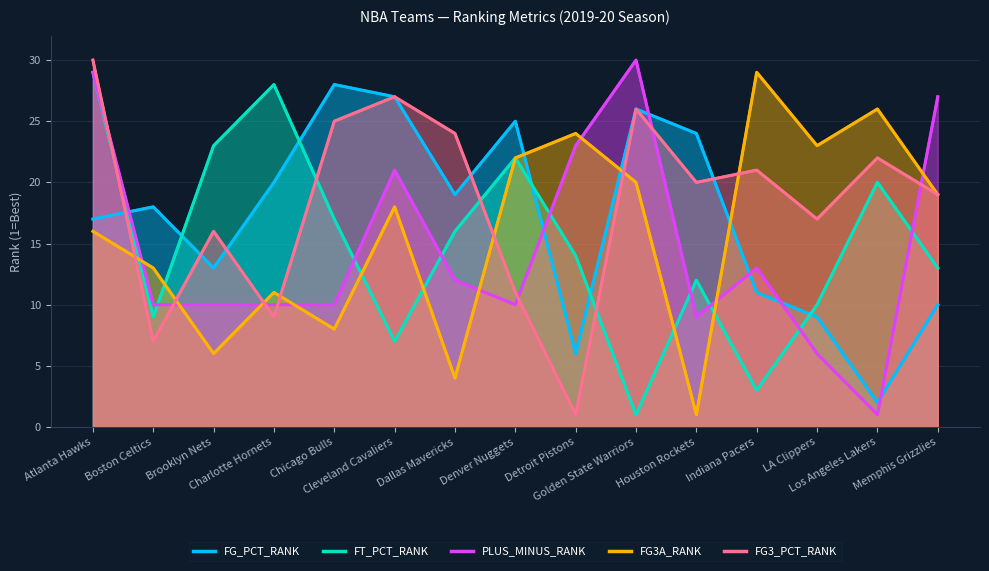

Reading left to right, list all the values displayed in this chart.

FG_PCT_RANK: Atlanta Hawks=17	Boston Celtics=18	Brooklyn Nets=13	Charlotte Hornets=20	Chicago Bulls=28	Cleveland Cavaliers=27	Dallas Mavericks=19	Denver Nuggets=25	Detroit Pistons=6	Golden State Warriors=26	Houston Rockets=24	Indiana Pacers=11	LA Clippers=9	Los Angeles Lakers=2	Memphis Grizzlies=10
FT_PCT_RANK: Atlanta Hawks=29	Boston Celtics=9	Brooklyn Nets=23	Charlotte Hornets=28	Chicago Bulls=17	Cleveland Cavaliers=7	Dallas Mavericks=16	Denver Nuggets=22	Detroit Pistons=14	Golden State Warriors=1	Houston Rockets=12	Indiana Pacers=3	LA Clippers=10	Los Angeles Lakers=20	Memphis Grizzlies=13
PLUS_MINUS_RANK: Atlanta Hawks=29	Boston Celtics=10	Brooklyn Nets=10	Charlotte Hornets=10	Chicago Bulls=10	Cleveland Cavaliers=21	Dallas Mavericks=12	Denver Nuggets=10	Detroit Pistons=23	Golden State Warriors=30	Houston Rockets=9	Indiana Pacers=13	LA Clippers=6	Los Angeles Lakers=1	Memphis Grizzlies=27
FG3A_RANK: Atlanta Hawks=16	Boston Celtics=13	Brooklyn Nets=6	Charlotte Hornets=11	Chicago Bulls=8	Cleveland Cavaliers=18	Dallas Mavericks=4	Denver Nuggets=22	Detroit Pistons=24	Golden State Warriors=20	Houston Rockets=1	Indiana Pacers=29	LA Clippers=23	Los Angeles Lakers=26	Memphis Grizzlies=19
FG3_PCT_RANK: Atlanta Hawks=30	Boston Celtics=7	Brooklyn Nets=16	Charlotte Hornets=9	Chicago Bulls=25	Cleveland Cavaliers=27	Dallas Mavericks=24	Denver Nuggets=11	Detroit Pistons=1	Golden State Warriors=26	Houston Rockets=20	Indiana Pacers=21	LA Clippers=17	Los Angeles Lakers=22	Memphis Grizzlies=19